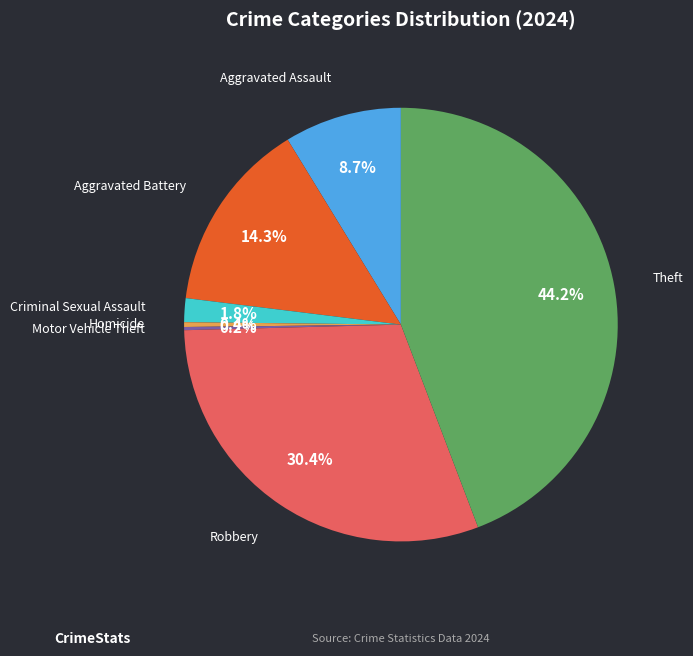

Is there a majority slice in this chart?

No